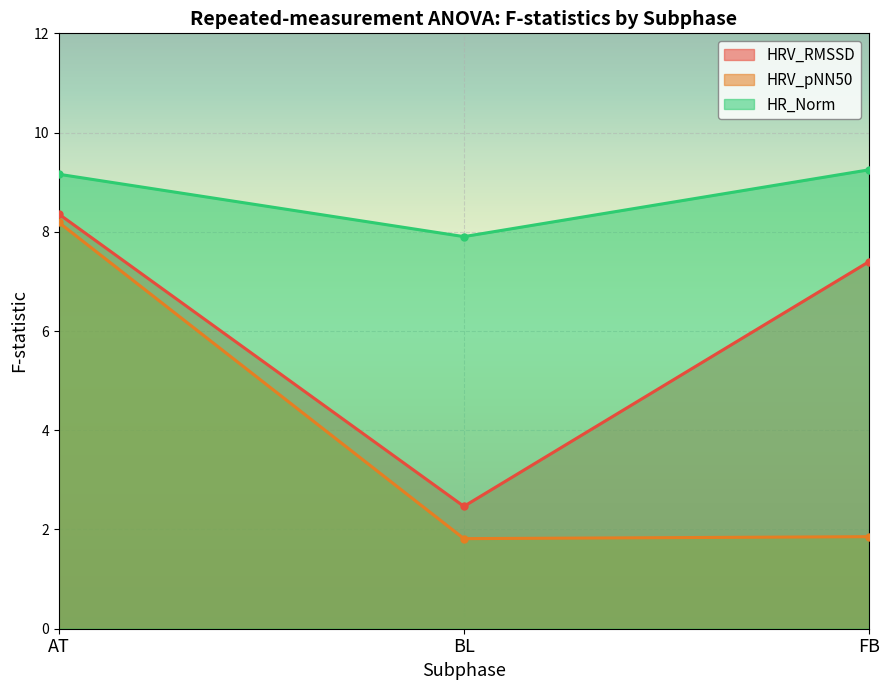

What is the spread (max minus min) of values at BL?

6.1